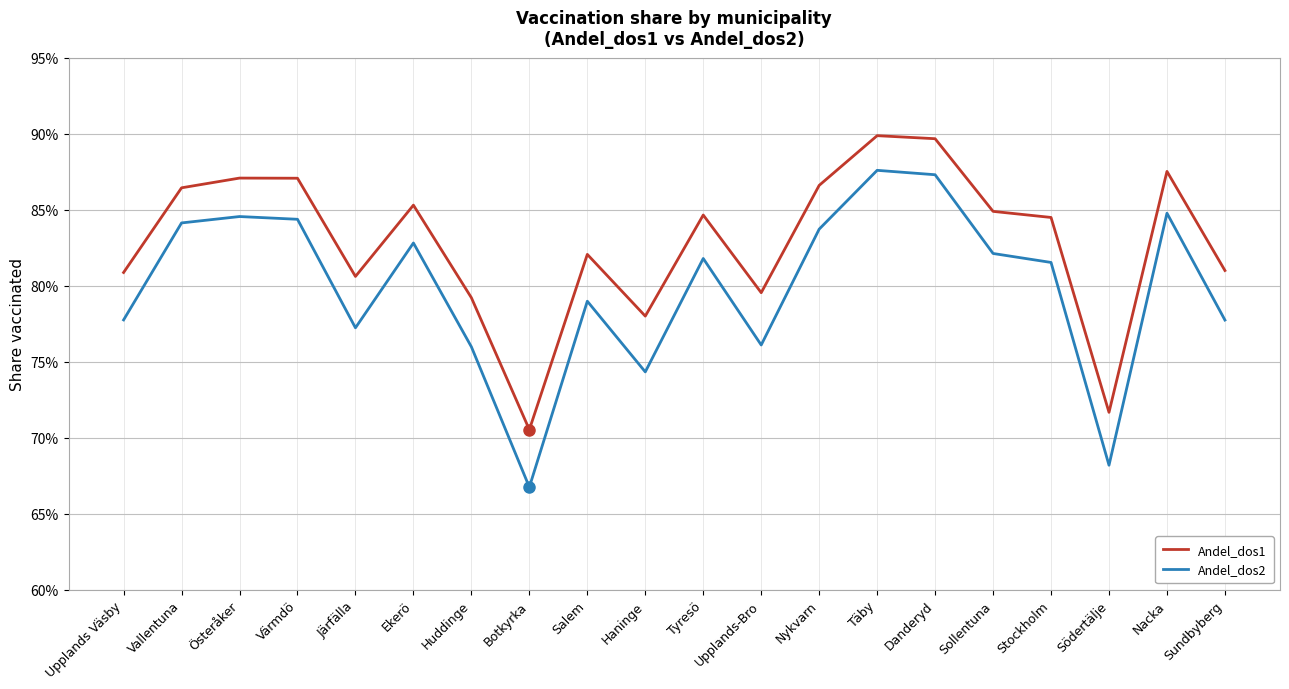

Which has a higher value, Ekerö or Salem?

Ekerö